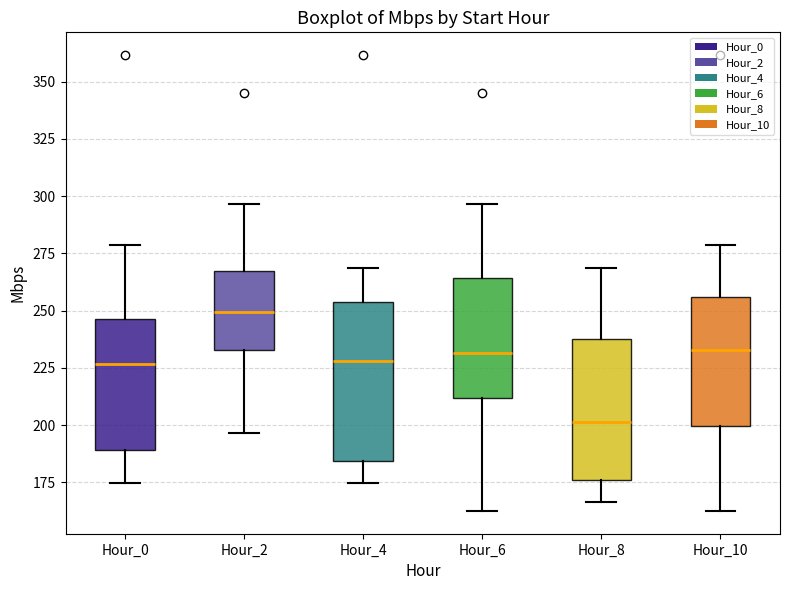

Which box has the highest median line?

Hour_2